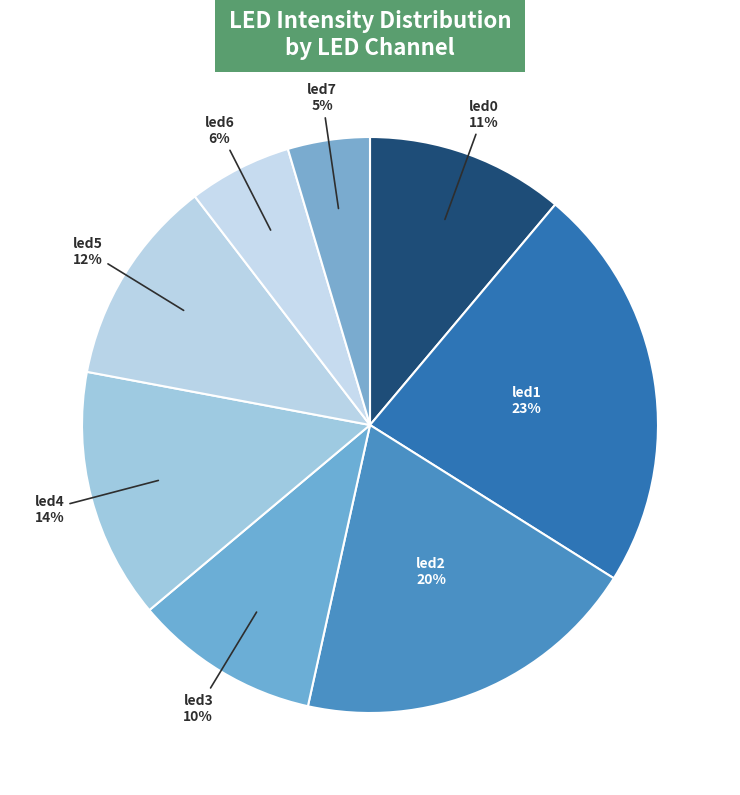

Which slice is the largest?

led1